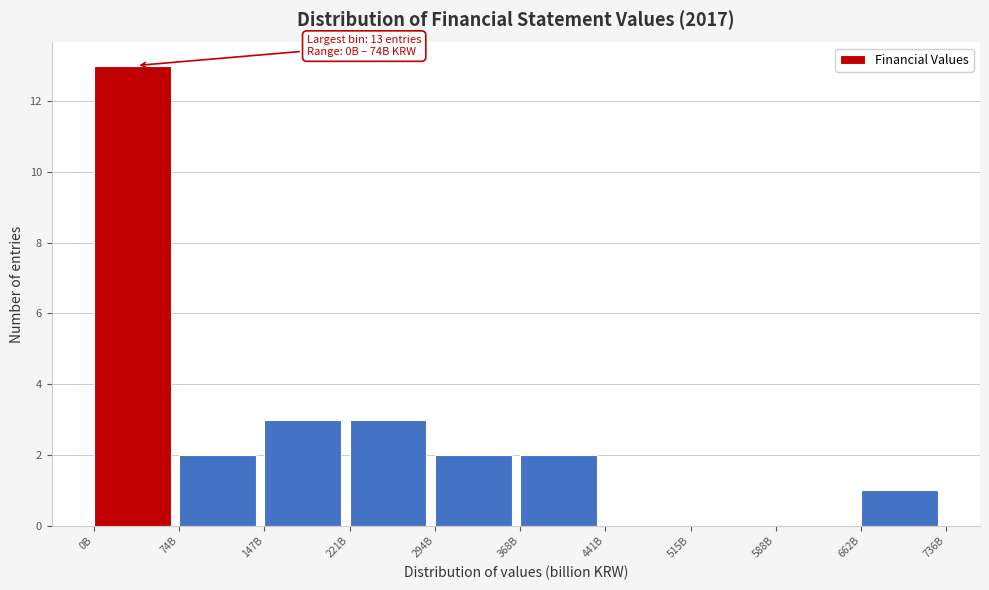

Reading left to right, extract all data points from this chart.

0B=13	74B=2	147B=3	221B=3	294B=2	368B=2	441B=0	515B=0	588B=0	662B=1